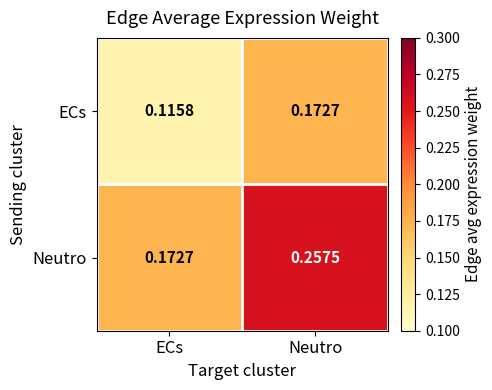

Which category has the lowest value in the ECs series?

ECs